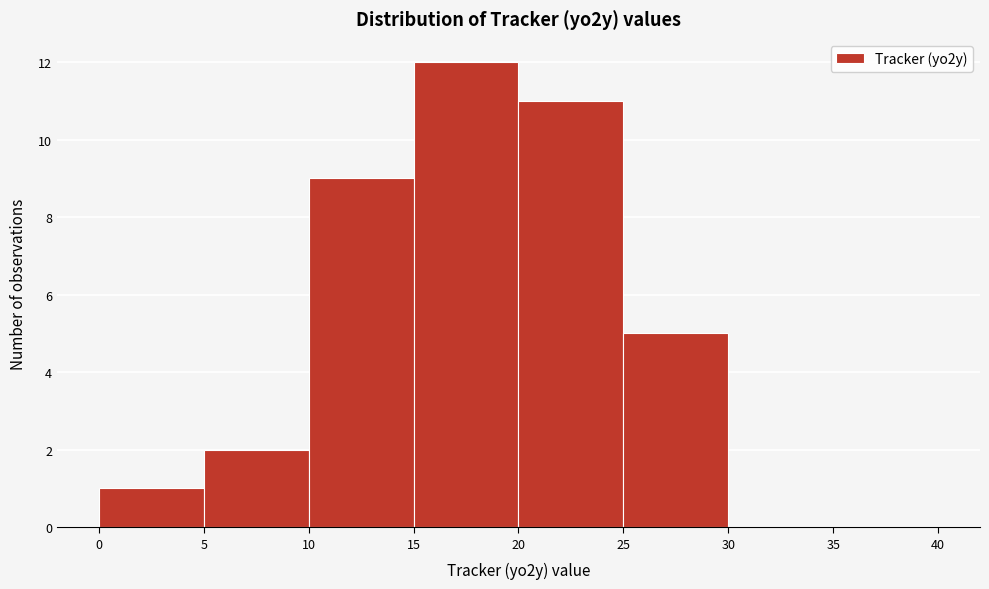

Reading left to right, list every bar in this chart as the range it spans on the x-axis followed by its height. The values are not printed on the chart, so give them approximately, as read against the axis.

0 to 5: 1
5 to 10: 2
10 to 15: 9
15 to 20: 12
20 to 25: 11
25 to 30: 5
30 to 35: 0
35 to 40: 0